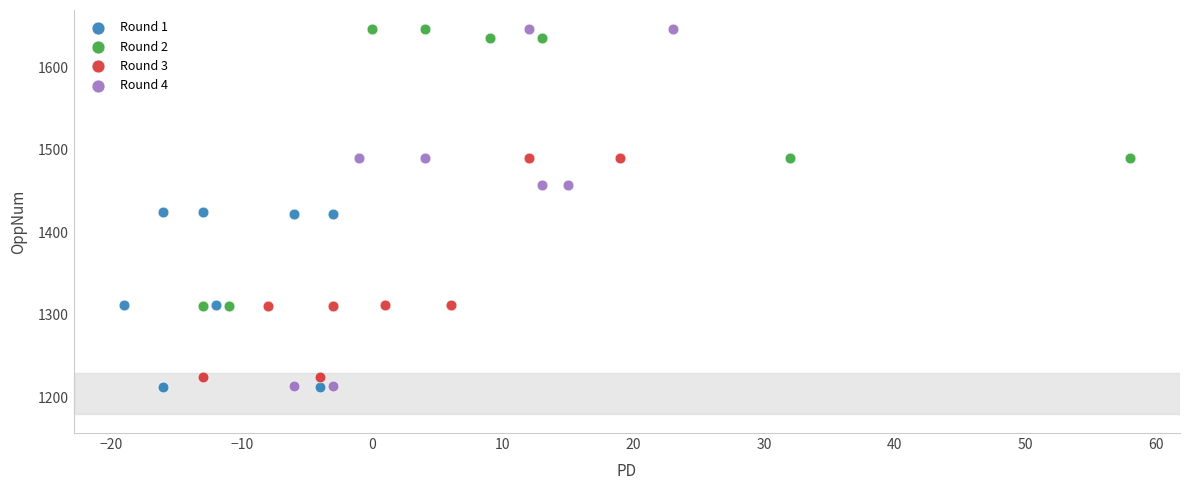

Which series has the largest Y range (max minus min)?

Round 4